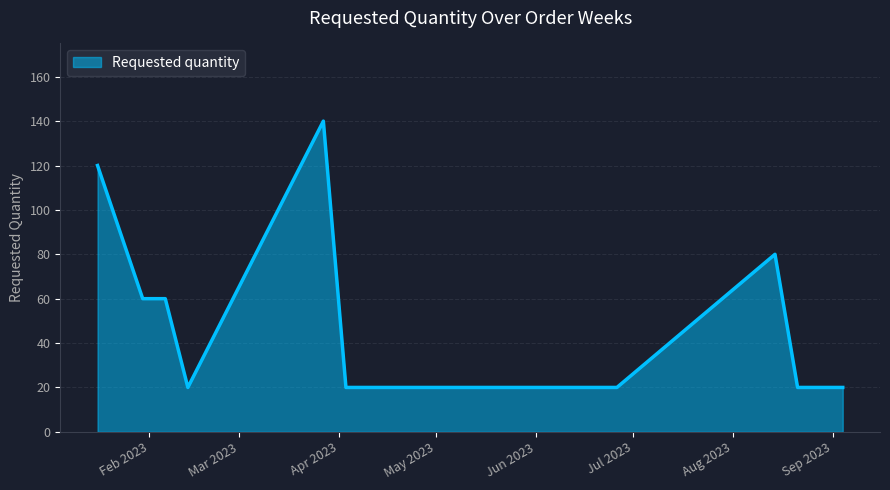

What is the smallest value displayed?

20